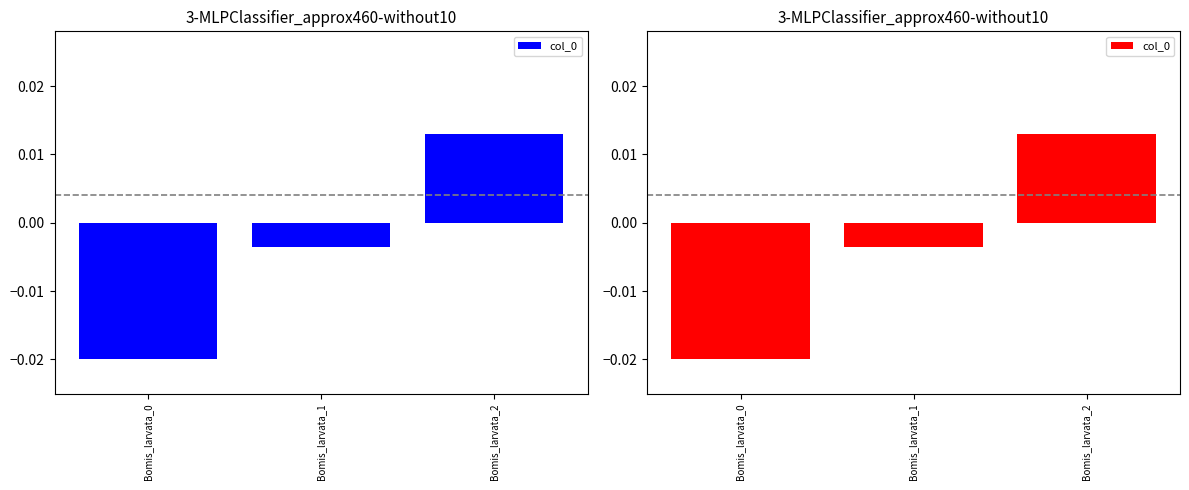

Rank the categories by value from highest to lowest.

Bomis_larvata_2, Bomis_larvata_1, Bomis_larvata_0